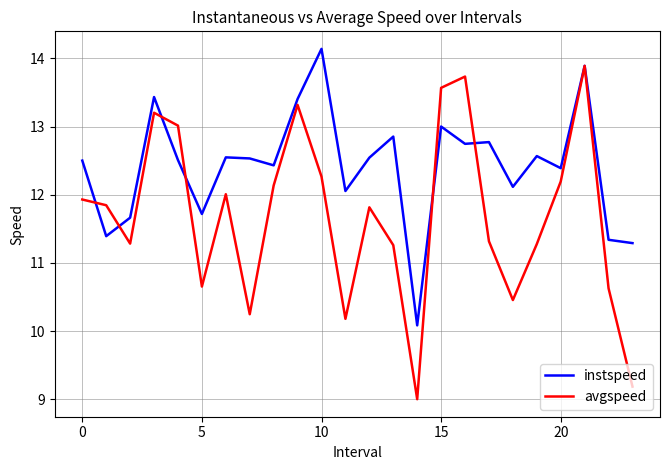

How many values in the avgspeed series are below 11?

7